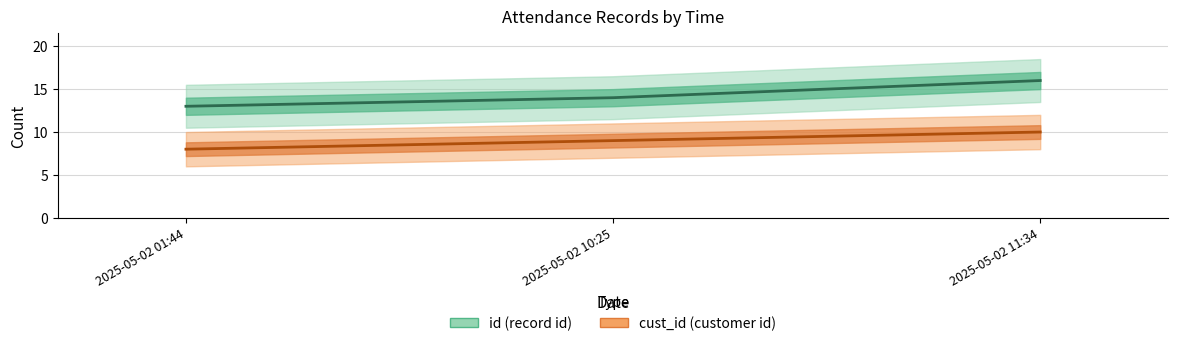

At which label is id closest to 14?

2025-05-02 10:25